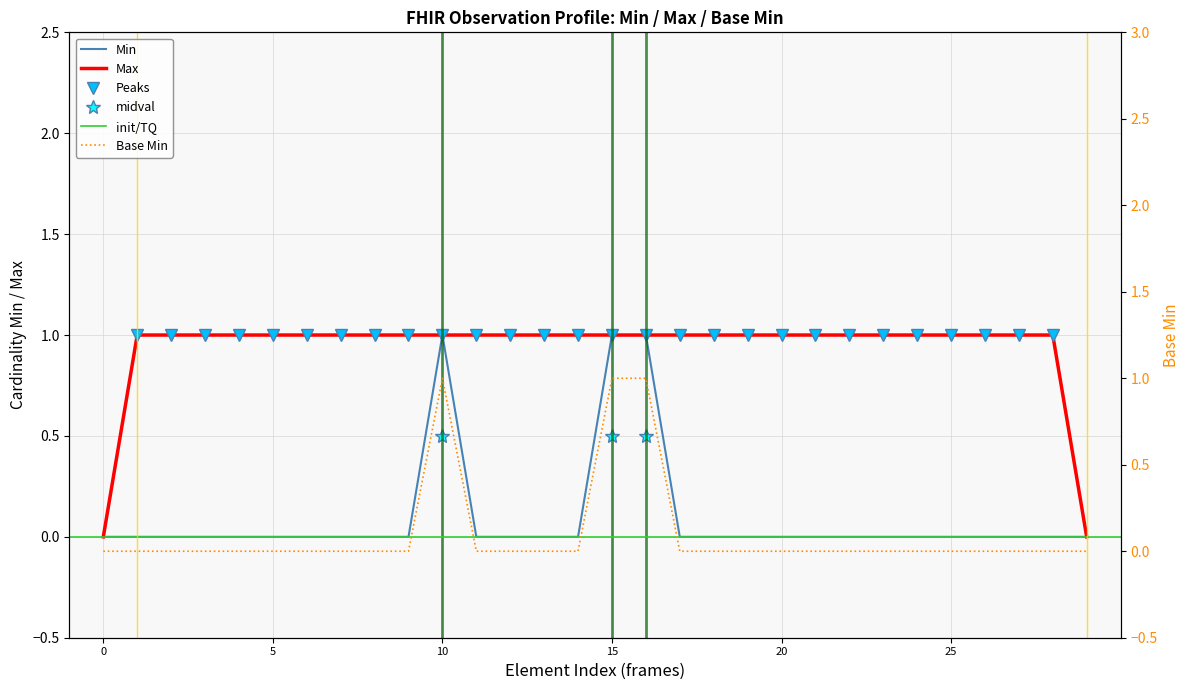

True or false: Min and Base Min intersect in this chart.

False